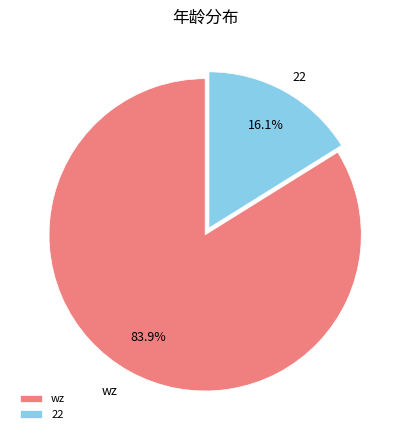

Which category accounts for the majority?

wz